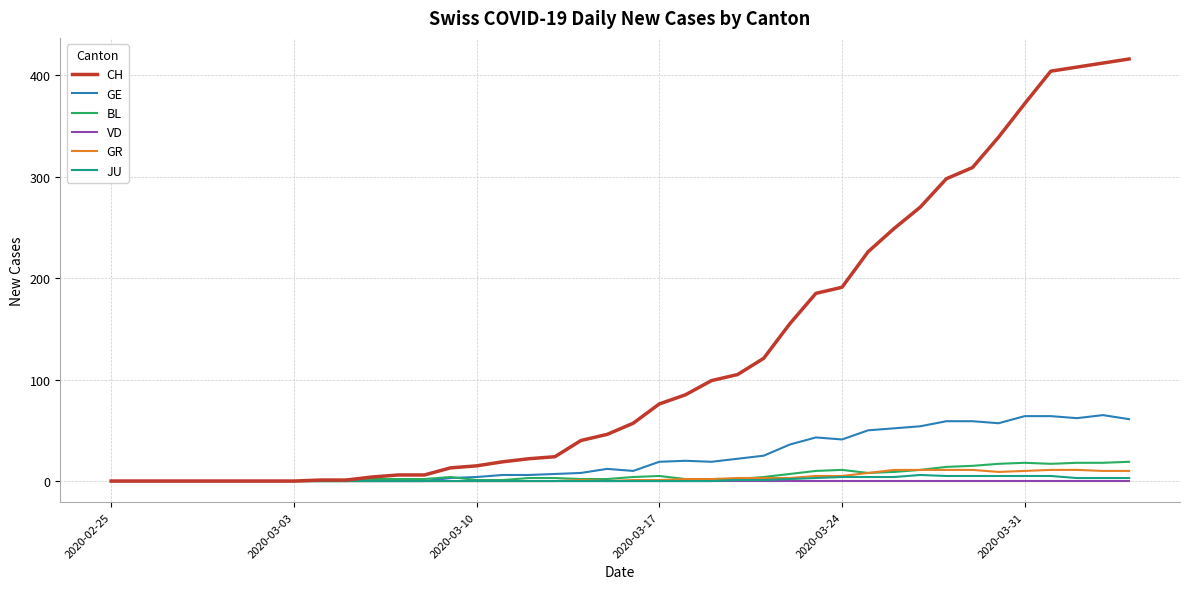

What is the greatest value displayed?

416